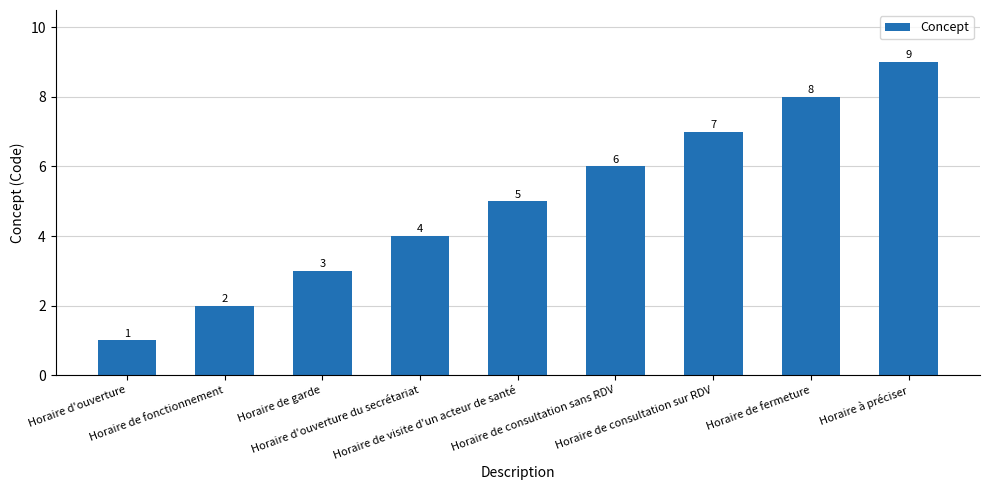

What is the change in value from Horaire de garde to Horaire à préciser?

+6